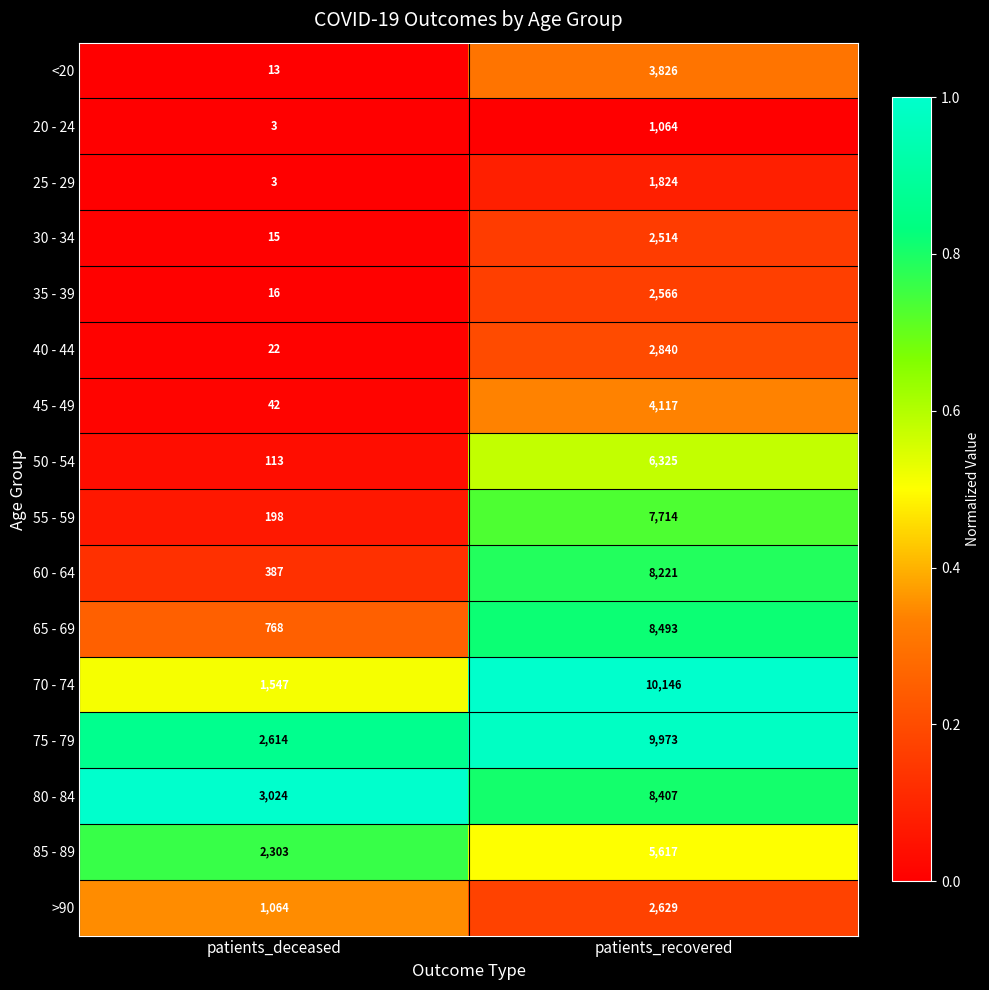

Between patients_deceased and patients_recovered, which series saw the biggest shift?

70 - 74